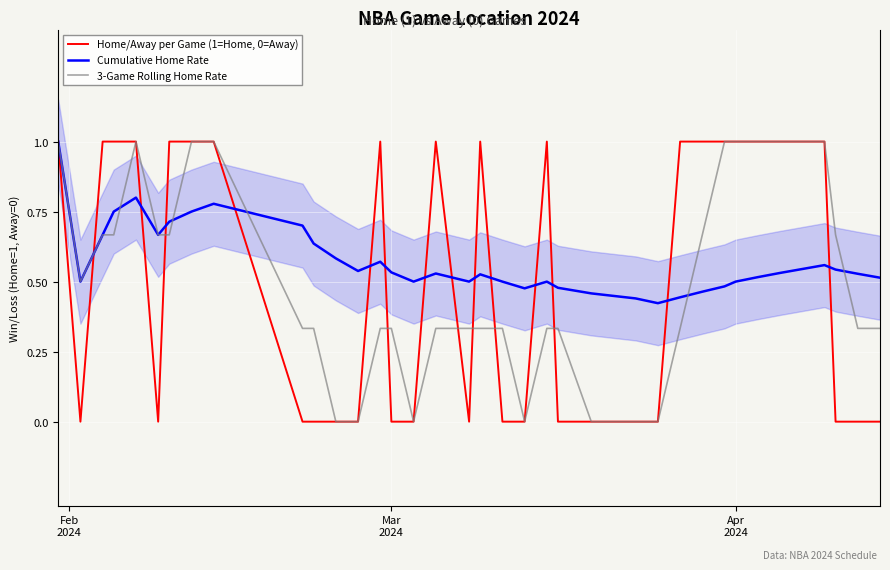

Which series has the largest range (max minus min)?

Home/Away per Game (1=Home, 0=Away)